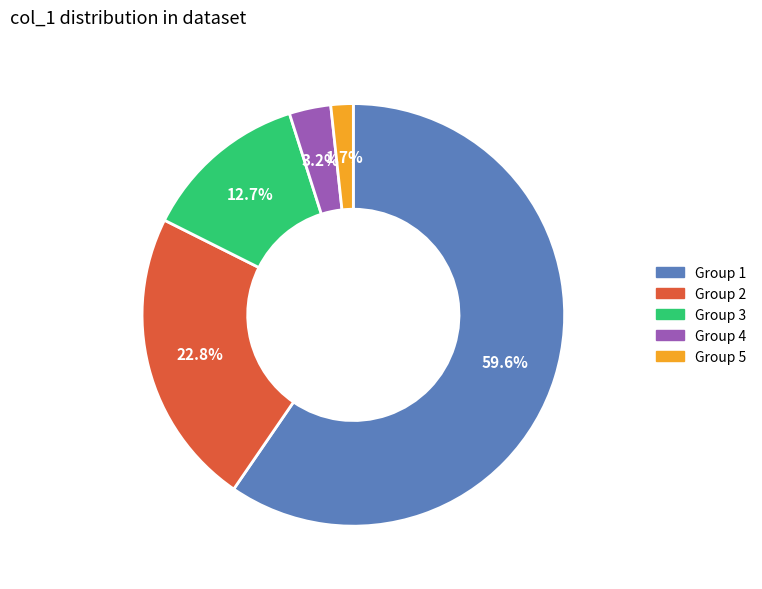

Does any single category account for the majority?

Yes